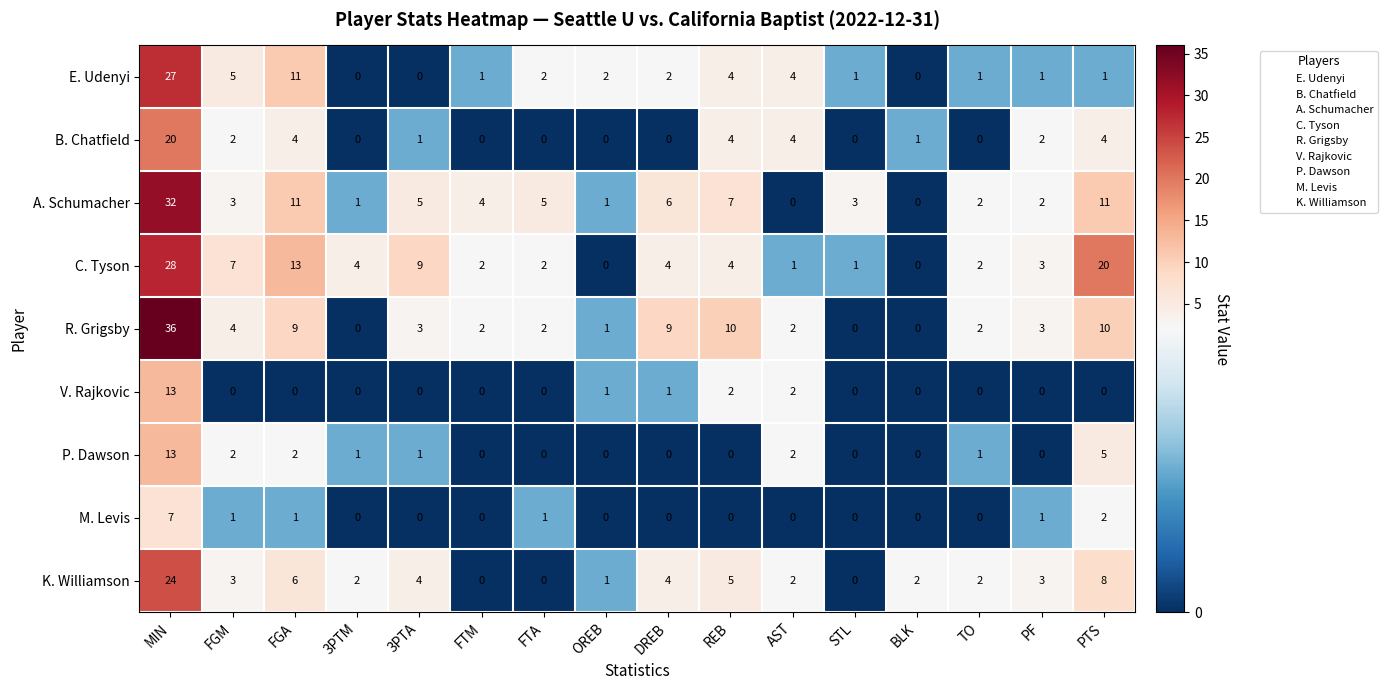

Which series has the widest spread of values?

R. Grigsby